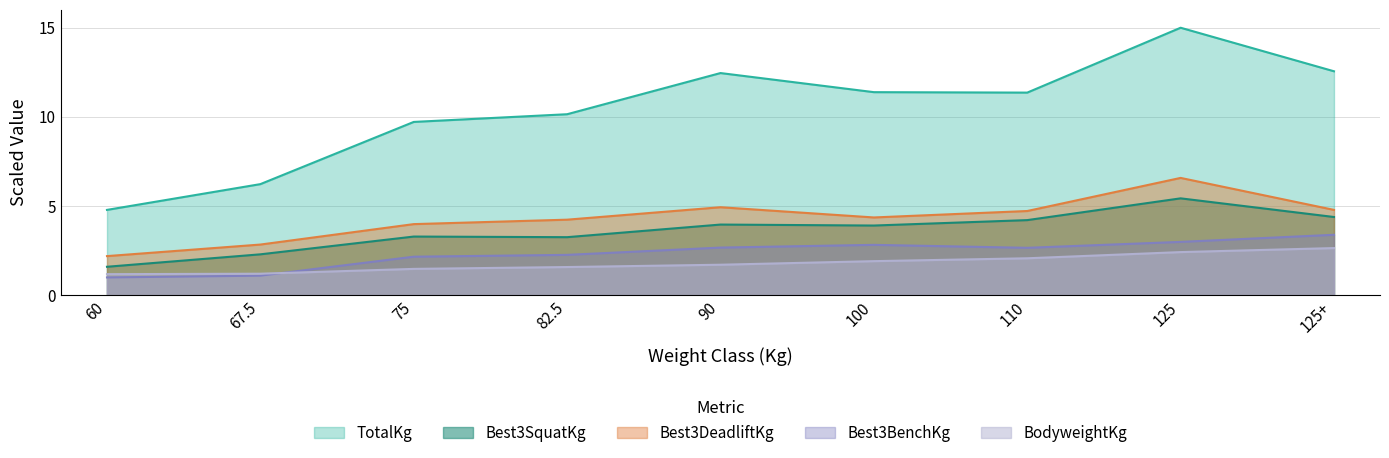

How many categories are shown in the chart?

9